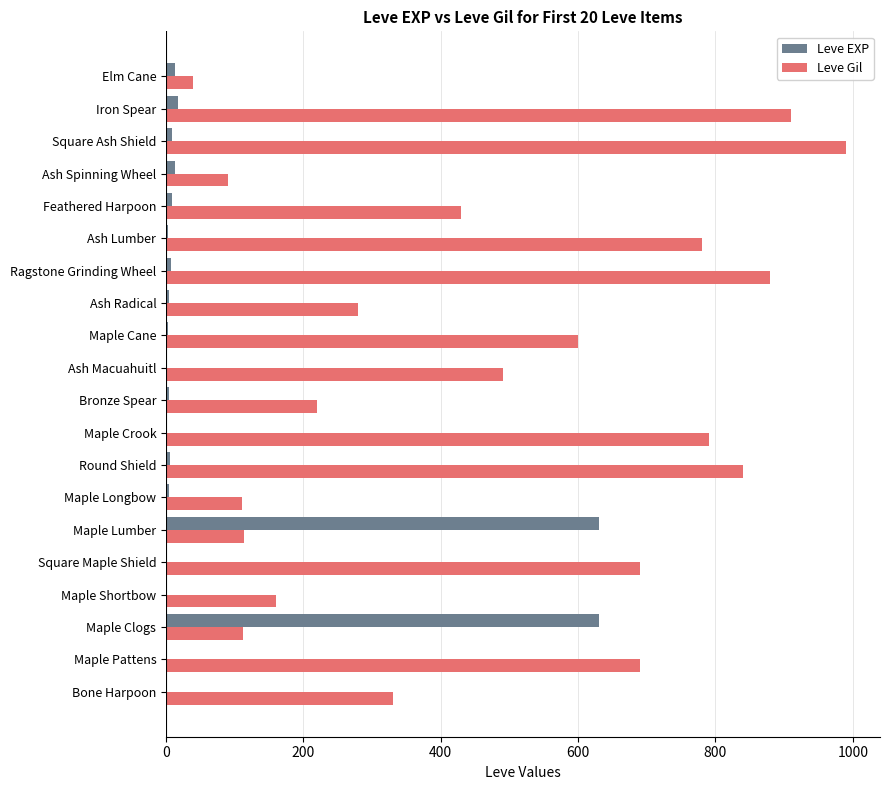

Which series has the widest spread of values?

Leve Gil